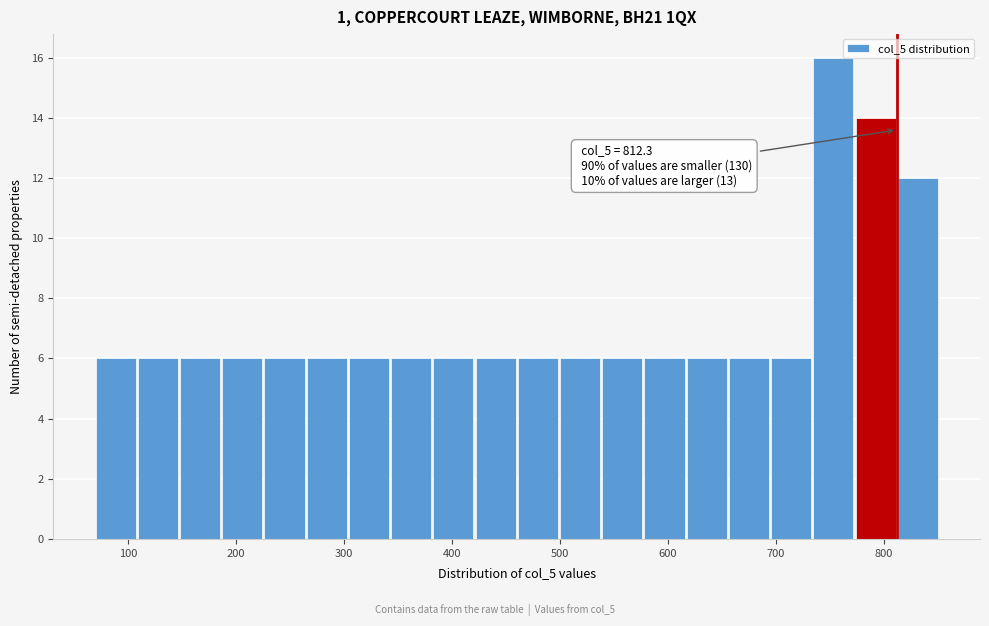

Around what value on the x-axis is the tallest bar? Give the approximate position of its centre, as read against the axis.

750